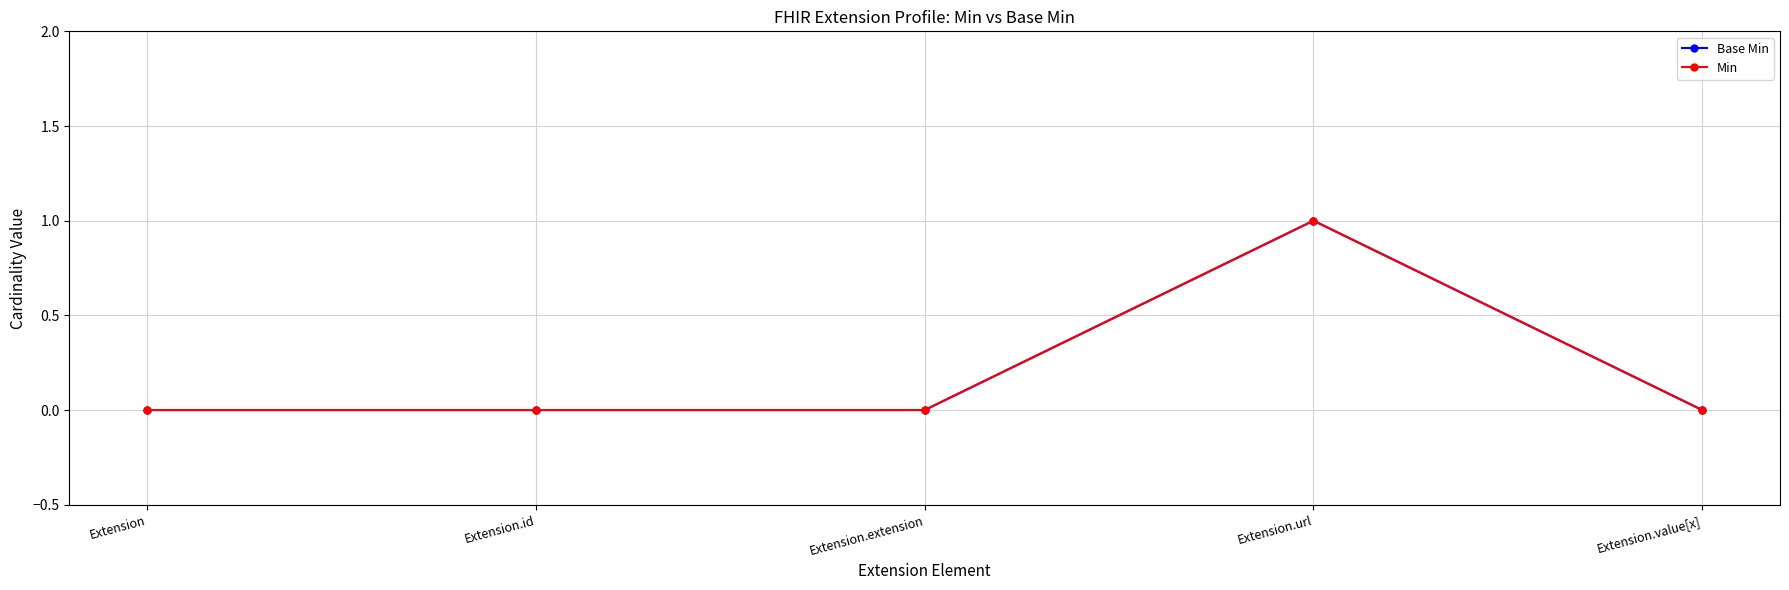

True or false: Base Min and Min intersect in this chart.

False